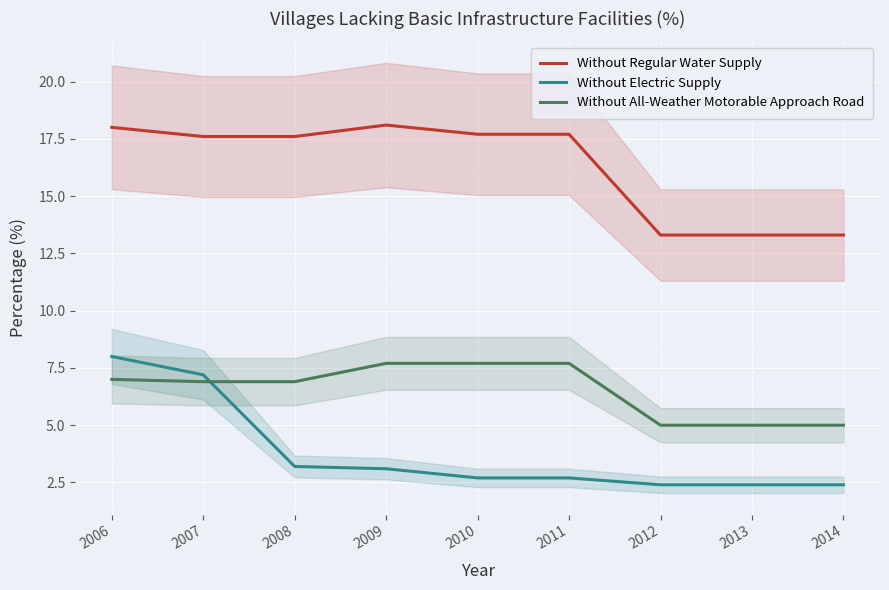

At which label is Without All-Weather Motorable Approach Road closest to 6?

2007